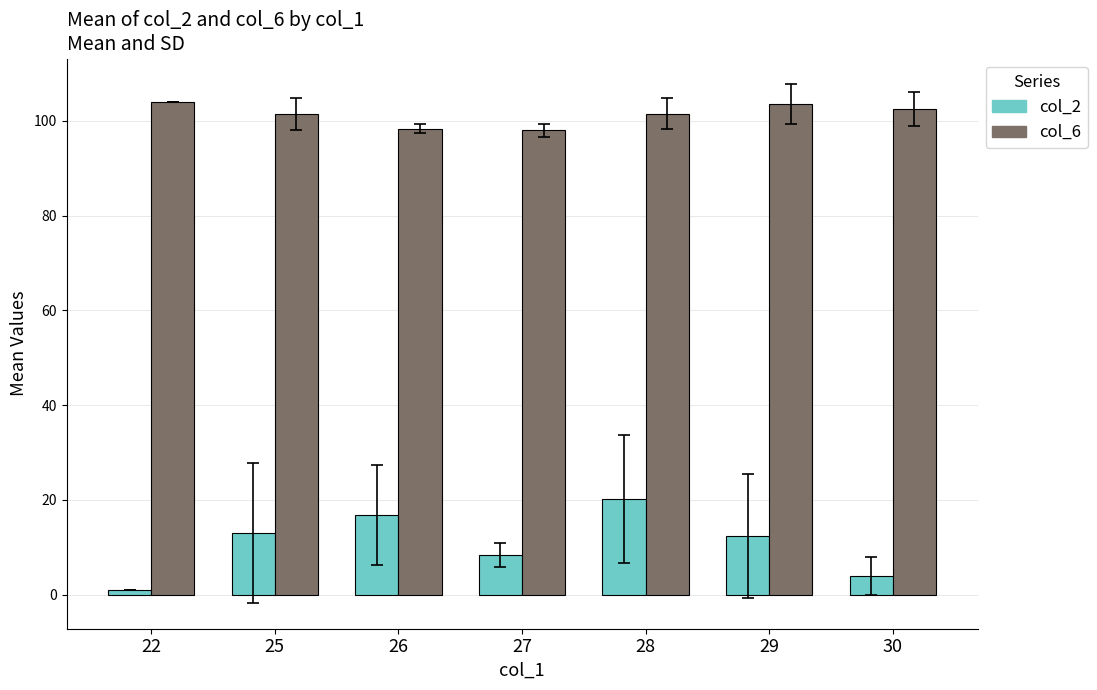

Which series has the largest total across all categories?

col_6